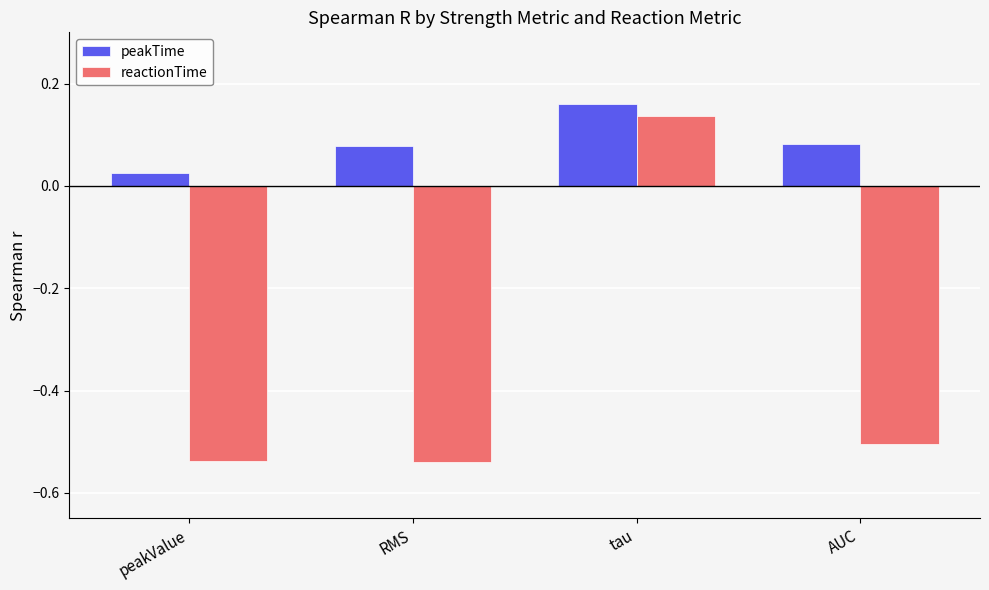

At which label does peakTime reach its peak?

tau